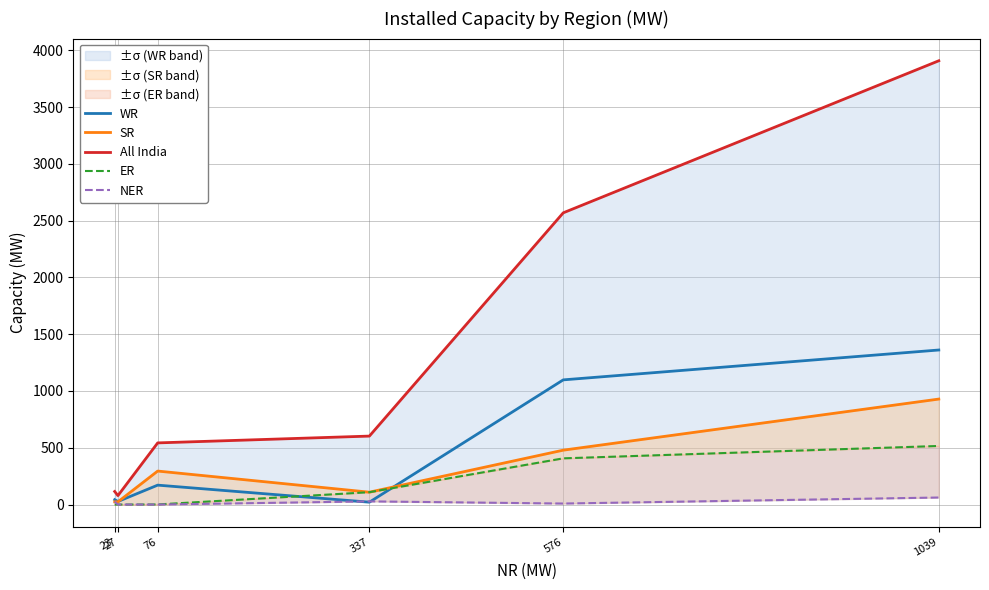

How many interior local peaks does the WR series have?

1